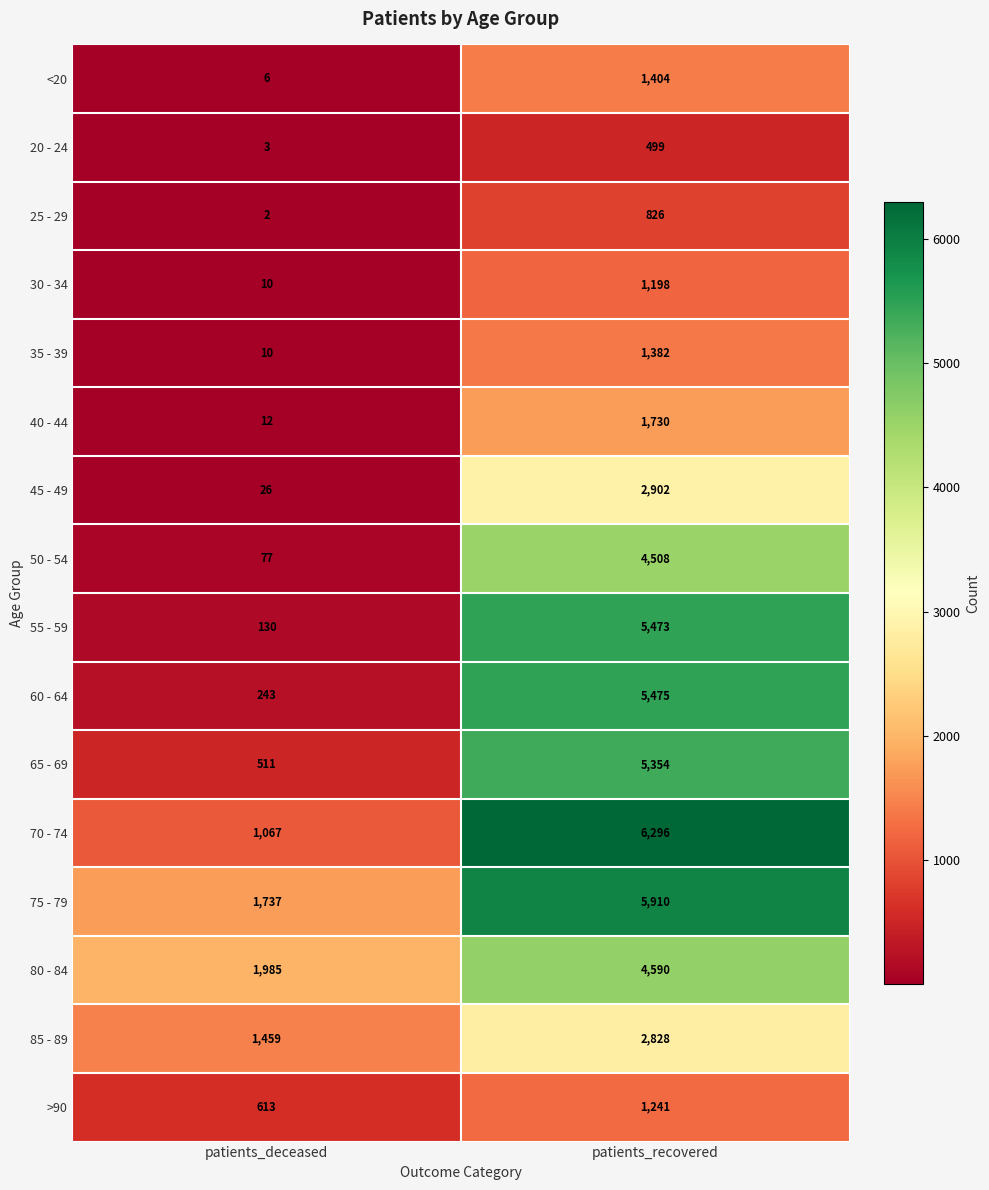

The 25 - 29 series shows 826 at patients_recovered. True or false?

True